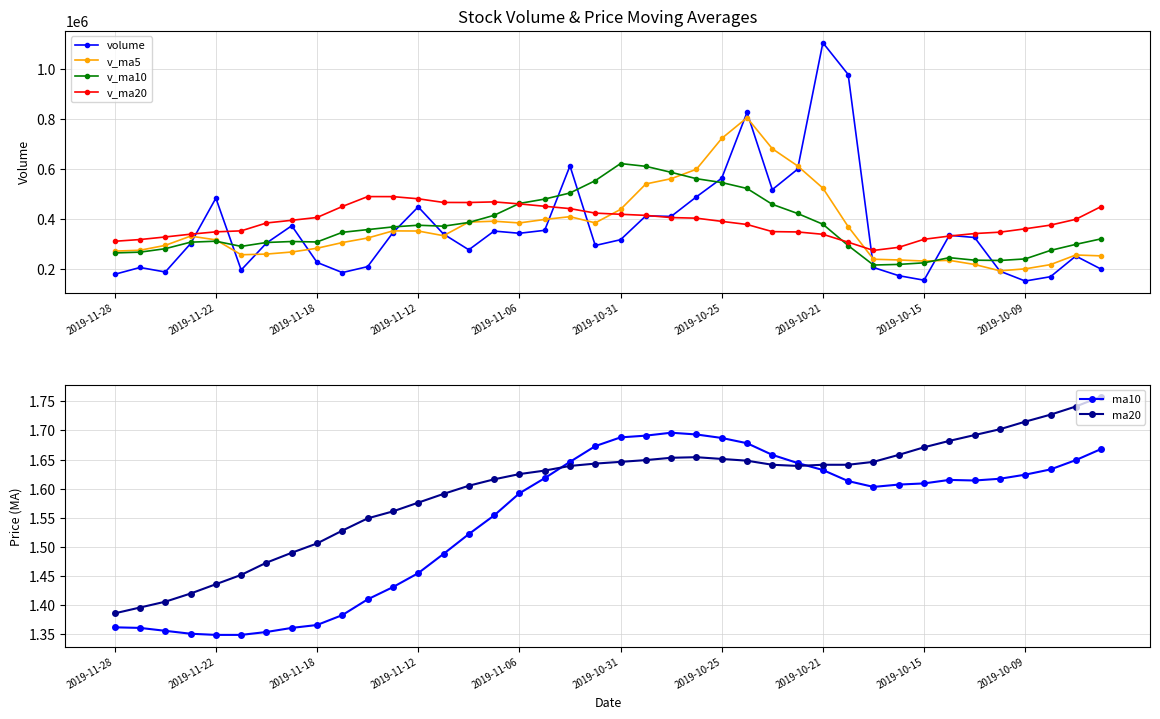

What is the lowest value of the volume series?

152597.2